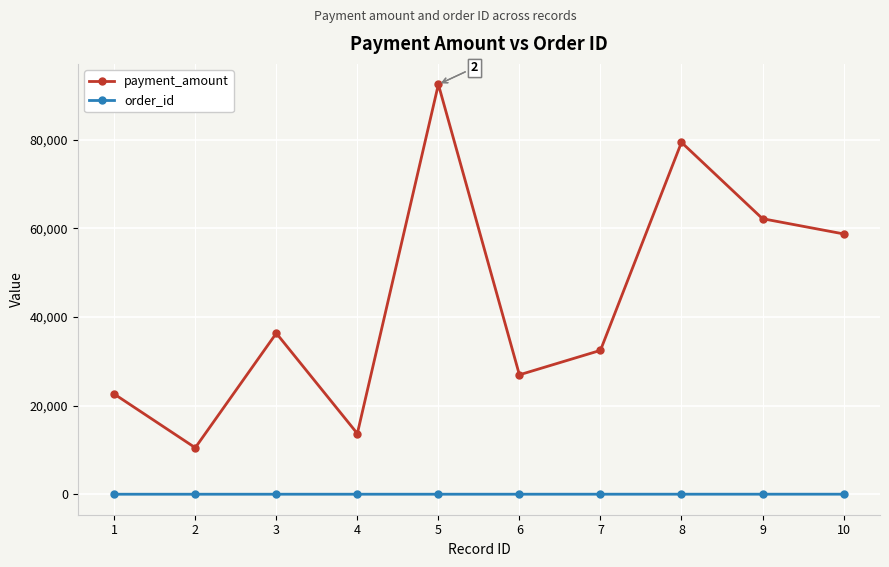

At which category does payment_amount reach its first local valley?

2